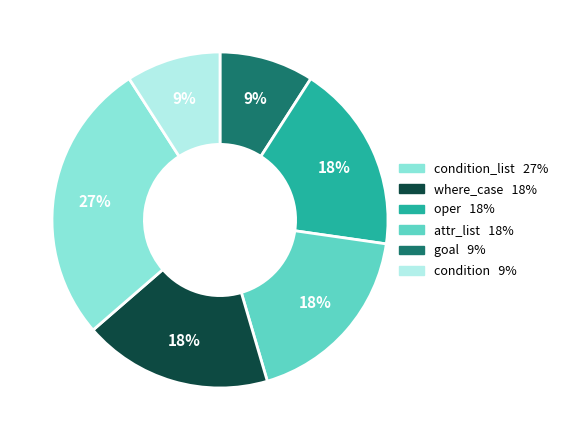

To the nearest percent, what is the average slice percentage?

17%